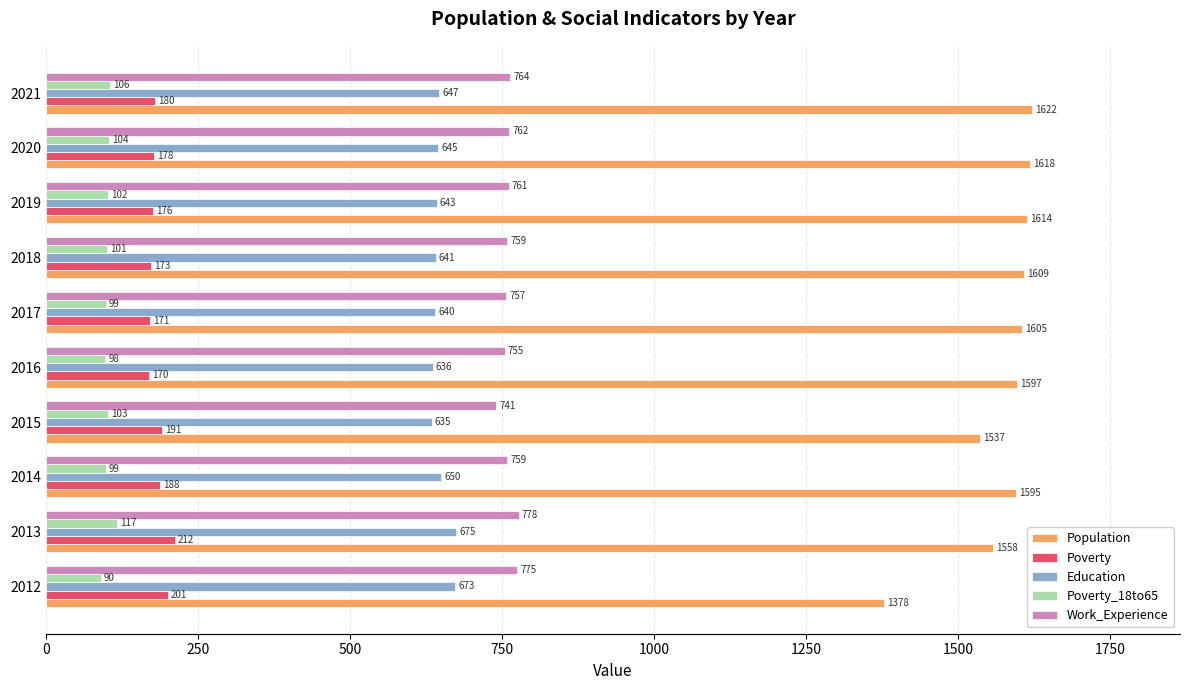

The value of Poverty_18to65 at 2018 is 101. True or false?

True